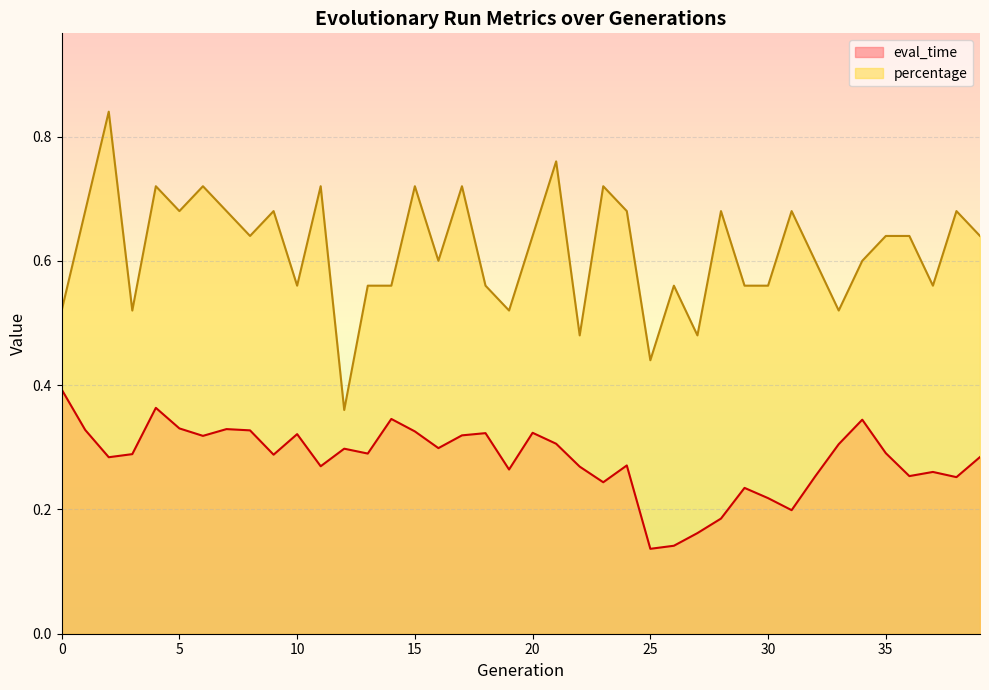

How many lines are shown in the chart?

2